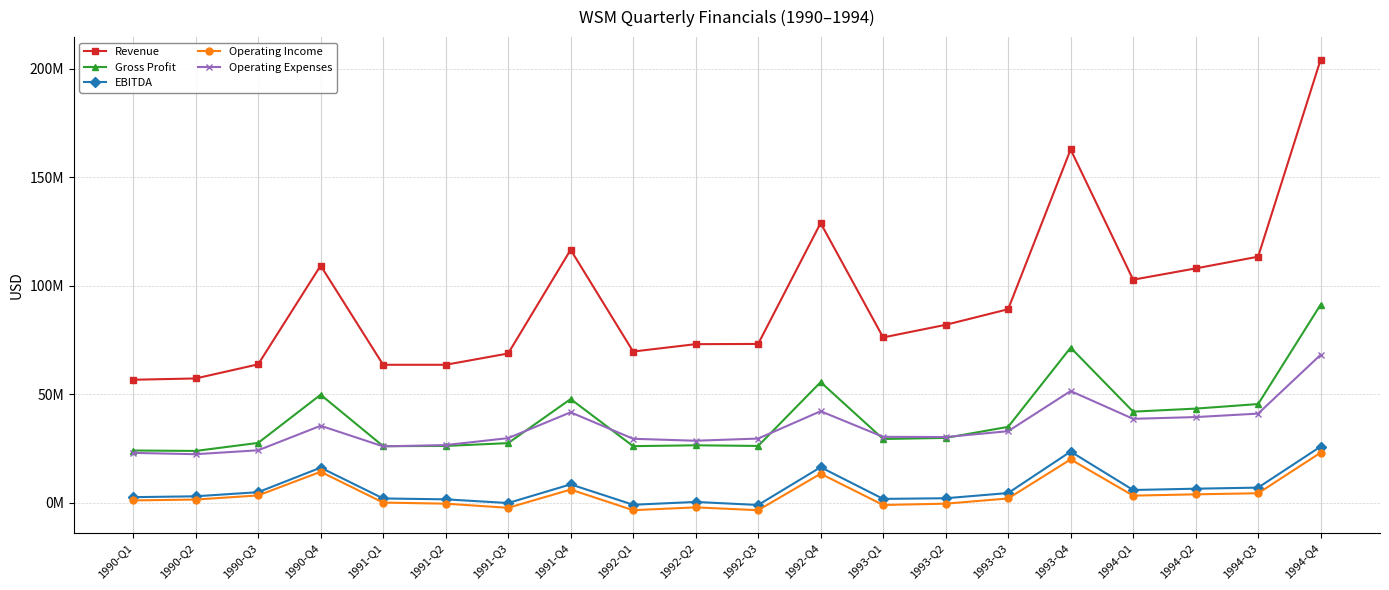

Which series has the largest total across all categories?

Revenue